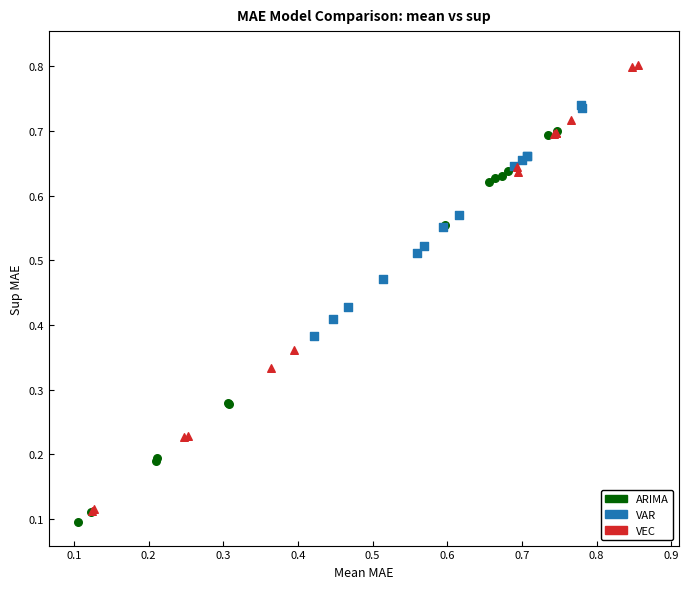

Which series contains the highest Y value?

VEC